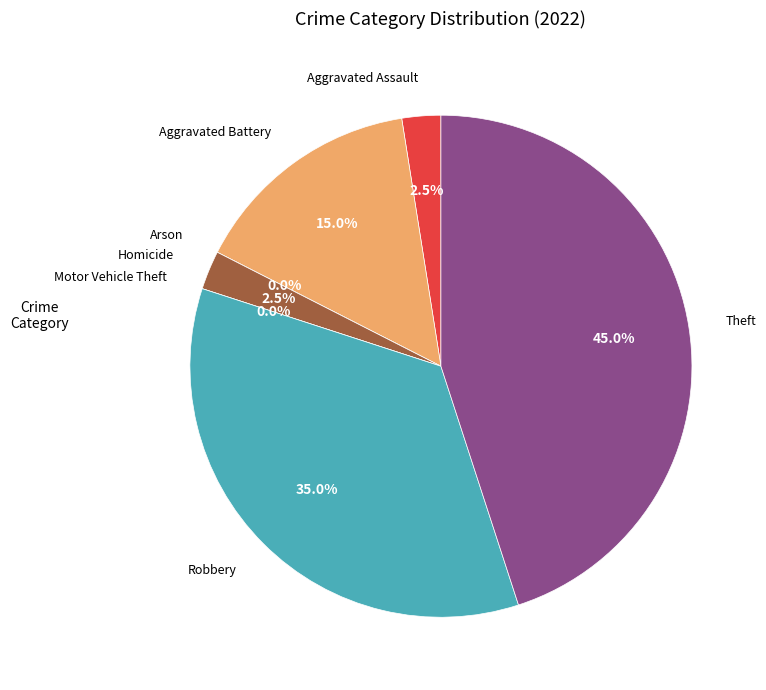

To the nearest percent, what is the difference between the Robbery and Homicide slice percentages?

32%